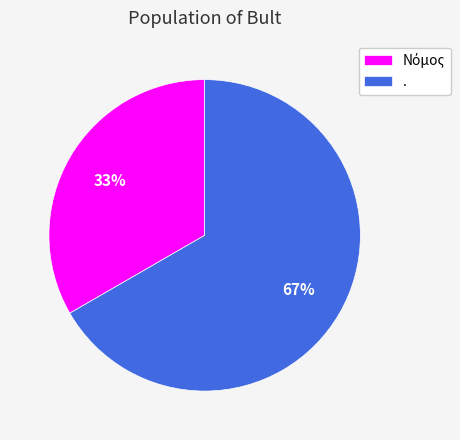

To the nearest percent, what is the average slice percentage?

50%